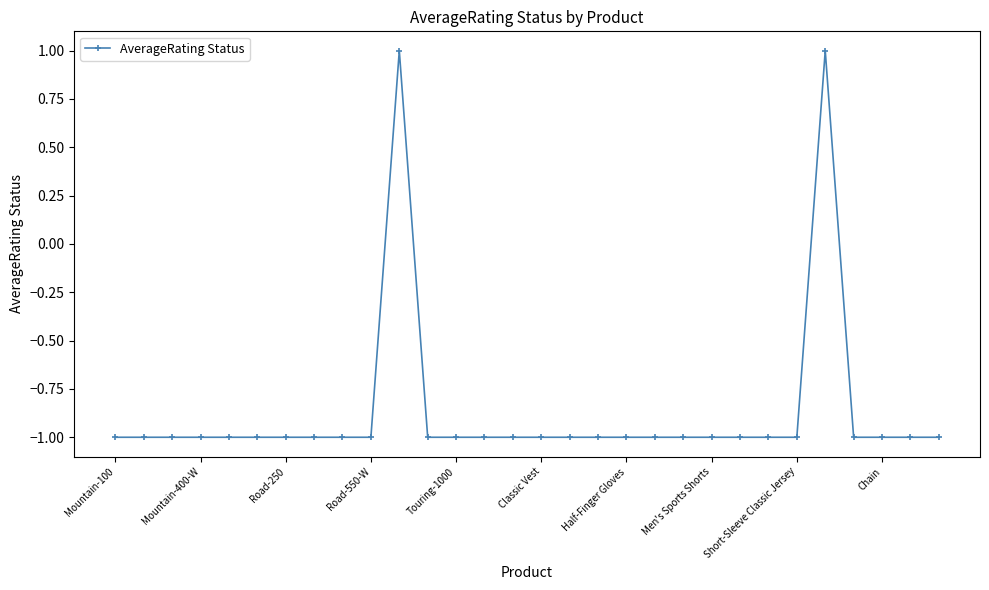

How many distinct data groups are displayed?

1